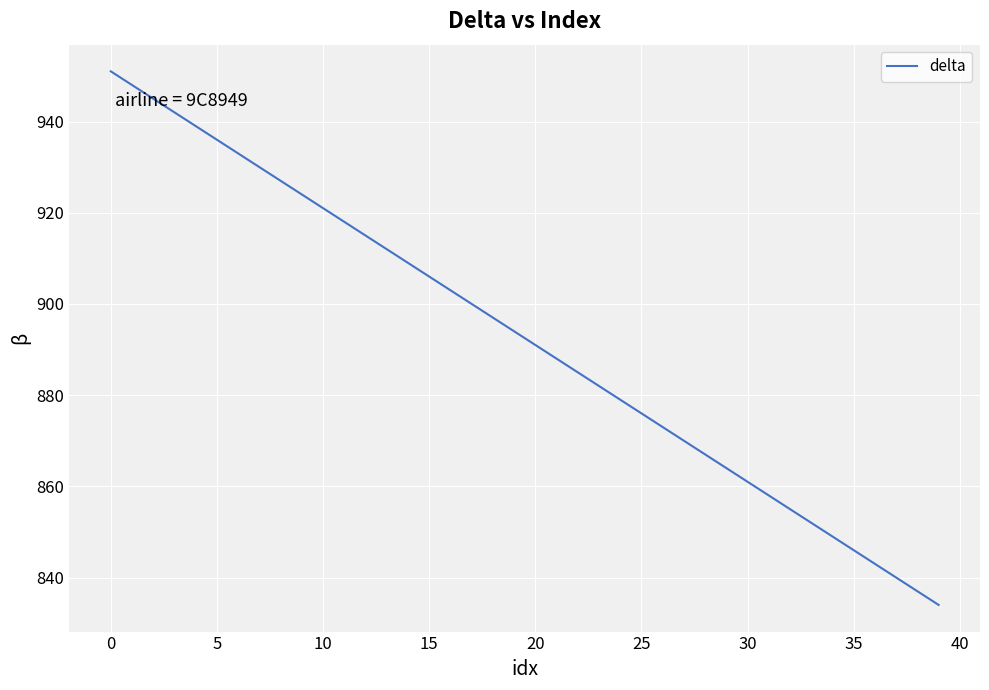

What is the sum of all values?

35700